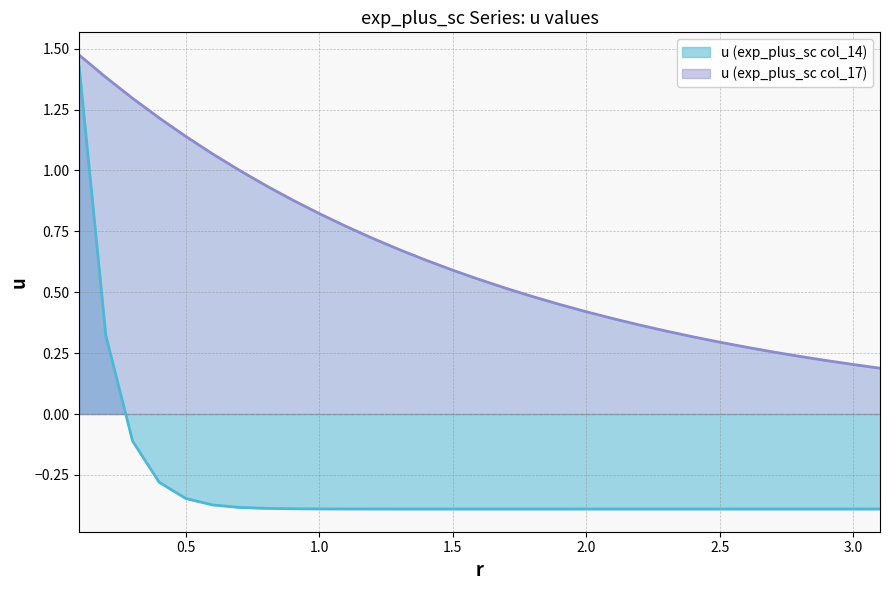

How many categories are shown in the chart?

31